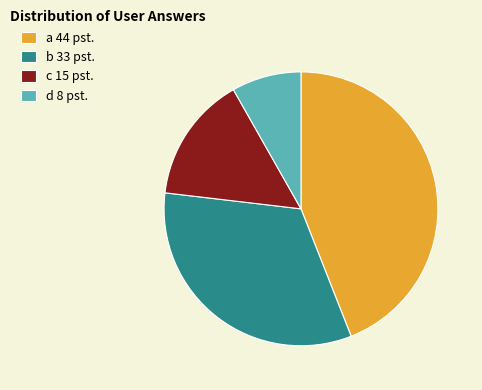

How many slices are in this pie chart?

4